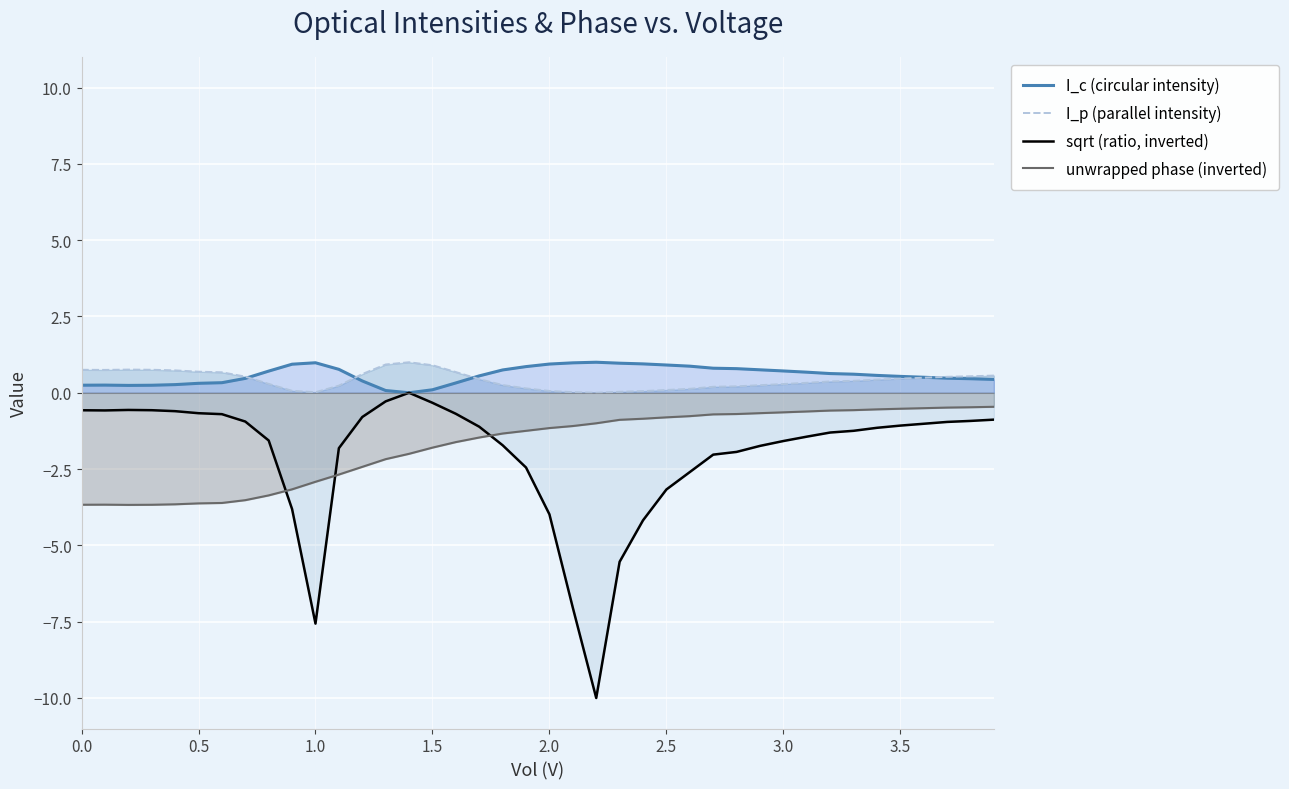

Which series has the largest range (max minus min)?

sqrt (ratio, inverted)